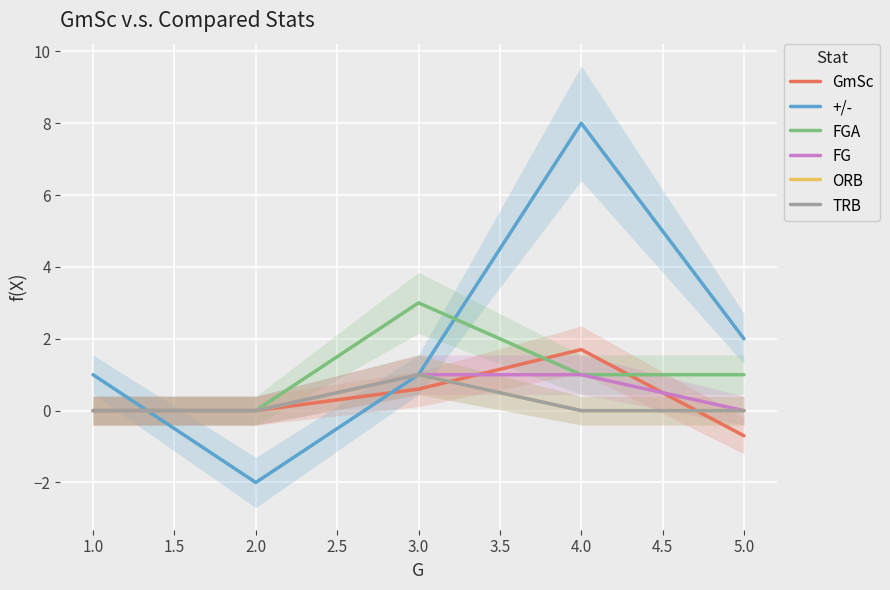

What is the average value of the ORB series?

0.2